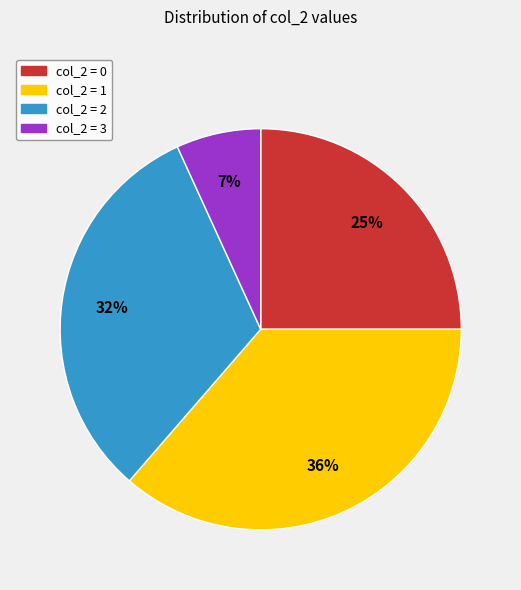

How many slices are in this pie chart?

4